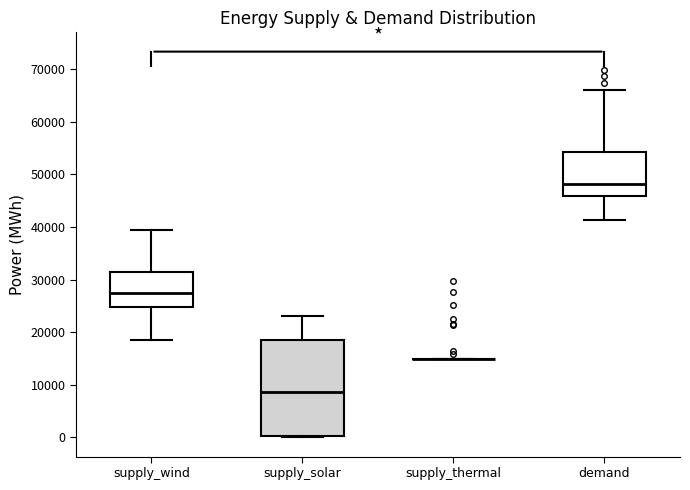

Reading left to right, read every box against the y-axis: the position of its median line, the range the box covers, and the ends of its whiskers. The values are not printed on the chart, so give them approximately, as read against the axis.

supply_wind: median 27000, box 25000 to 31000, whiskers 19000 to 39000
supply_solar: median 9000, box 0 to 18000, whiskers 0 (just below the box's lower edge) to 23000
supply_thermal: box collapsed to a line at 15000, whiskers 15000 to 15000
demand: median 48000, box 46000 to 54000, whiskers 41000 to 66000